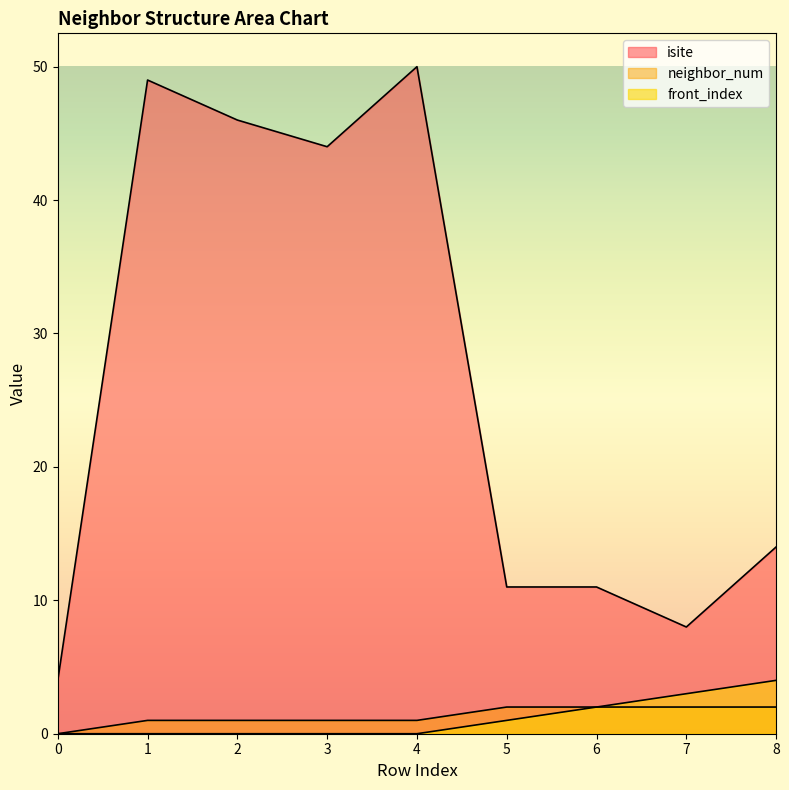

What is the difference between the isite values at 0 and 2?

42